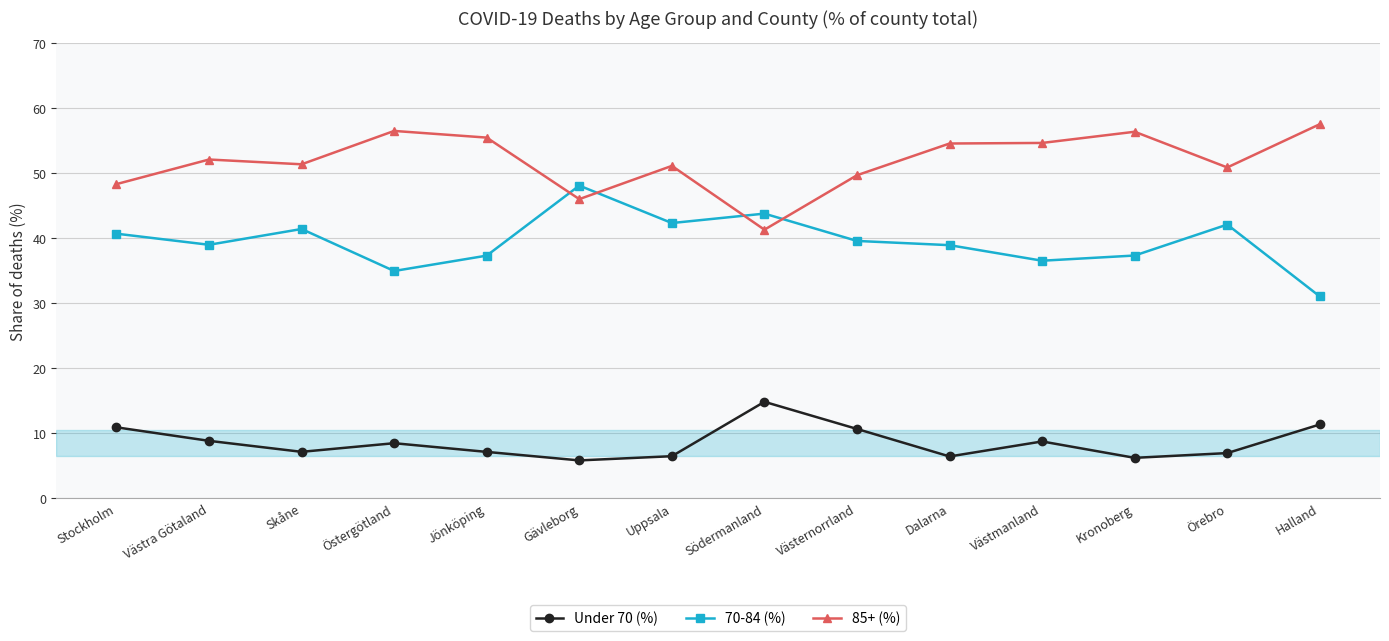

What is the maximum value shown in the chart?

57.6